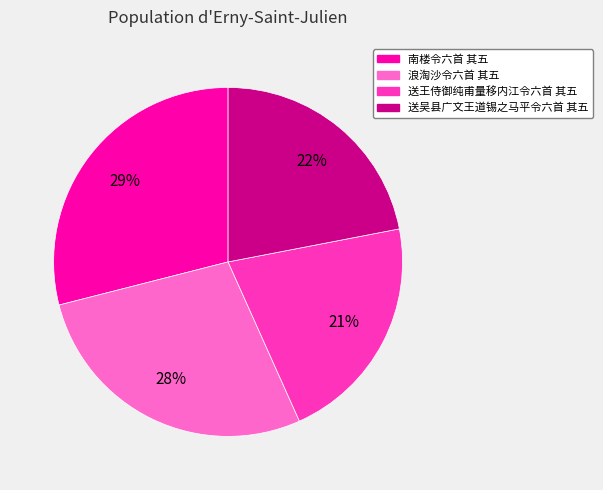

How many segments does this pie chart have?

4